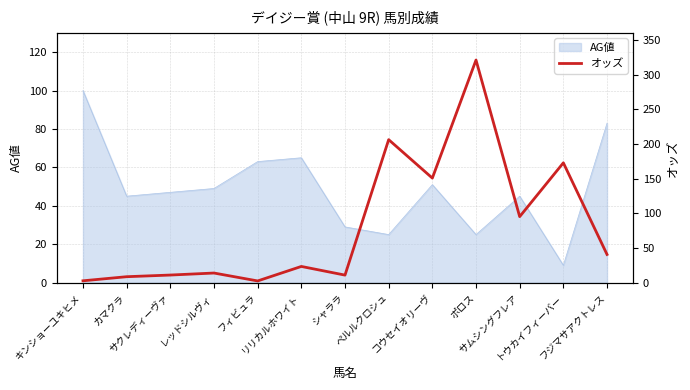

The chart shows a value of 8.5 at カマクラ. True or false?

True